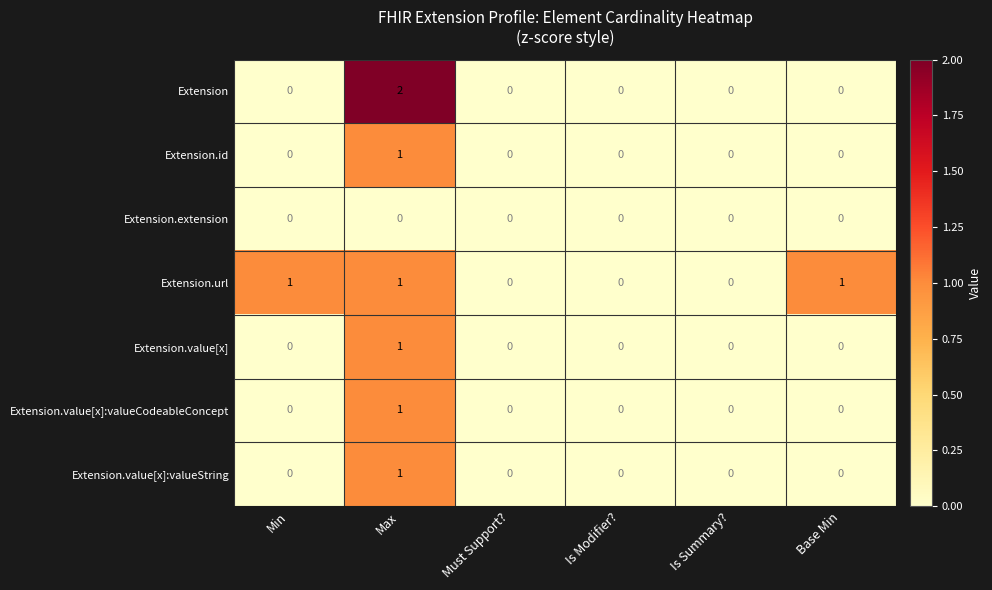

What is the greatest value displayed?

2